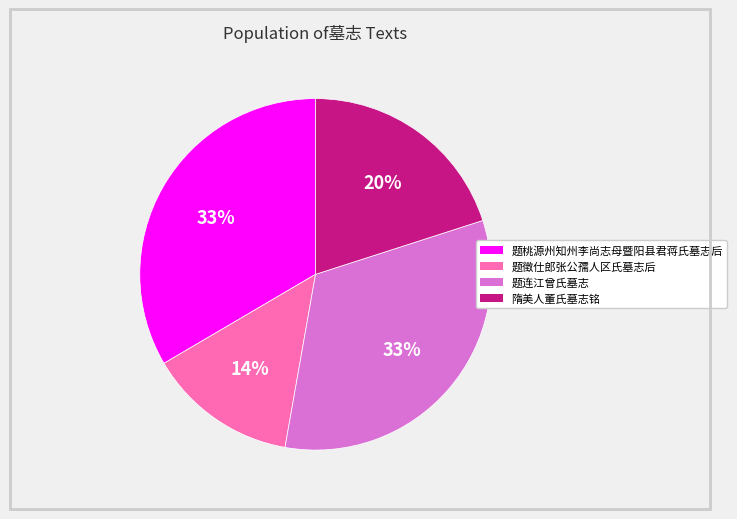

To the nearest percent, what is the average slice percentage?

25%